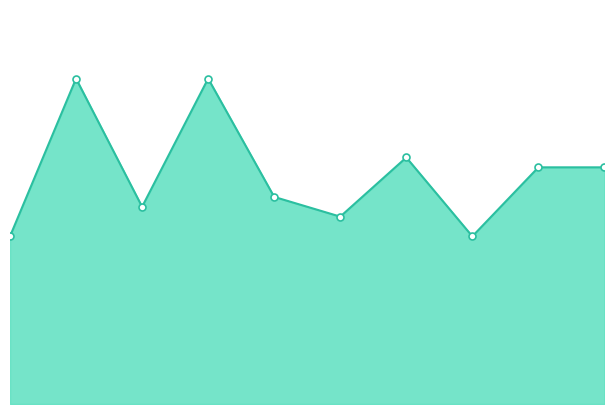

Reading left to right, extract all data points from this chart.

0=17	1=33	2=20	3=33	4=21	5=19	6=25	7=17	8=24	9=24